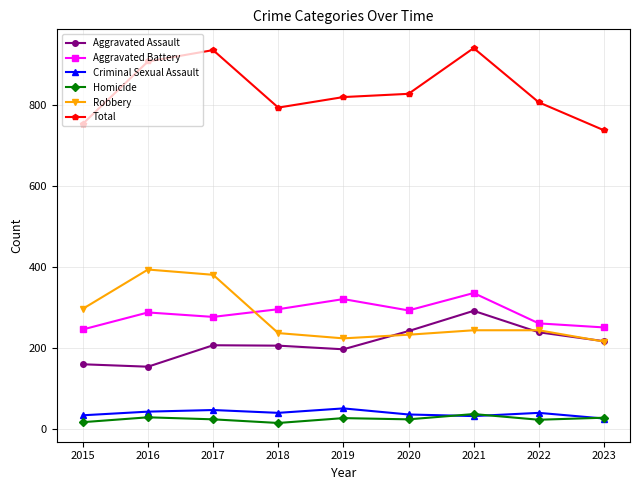

What is the maximum value for Aggravated Battery?

336